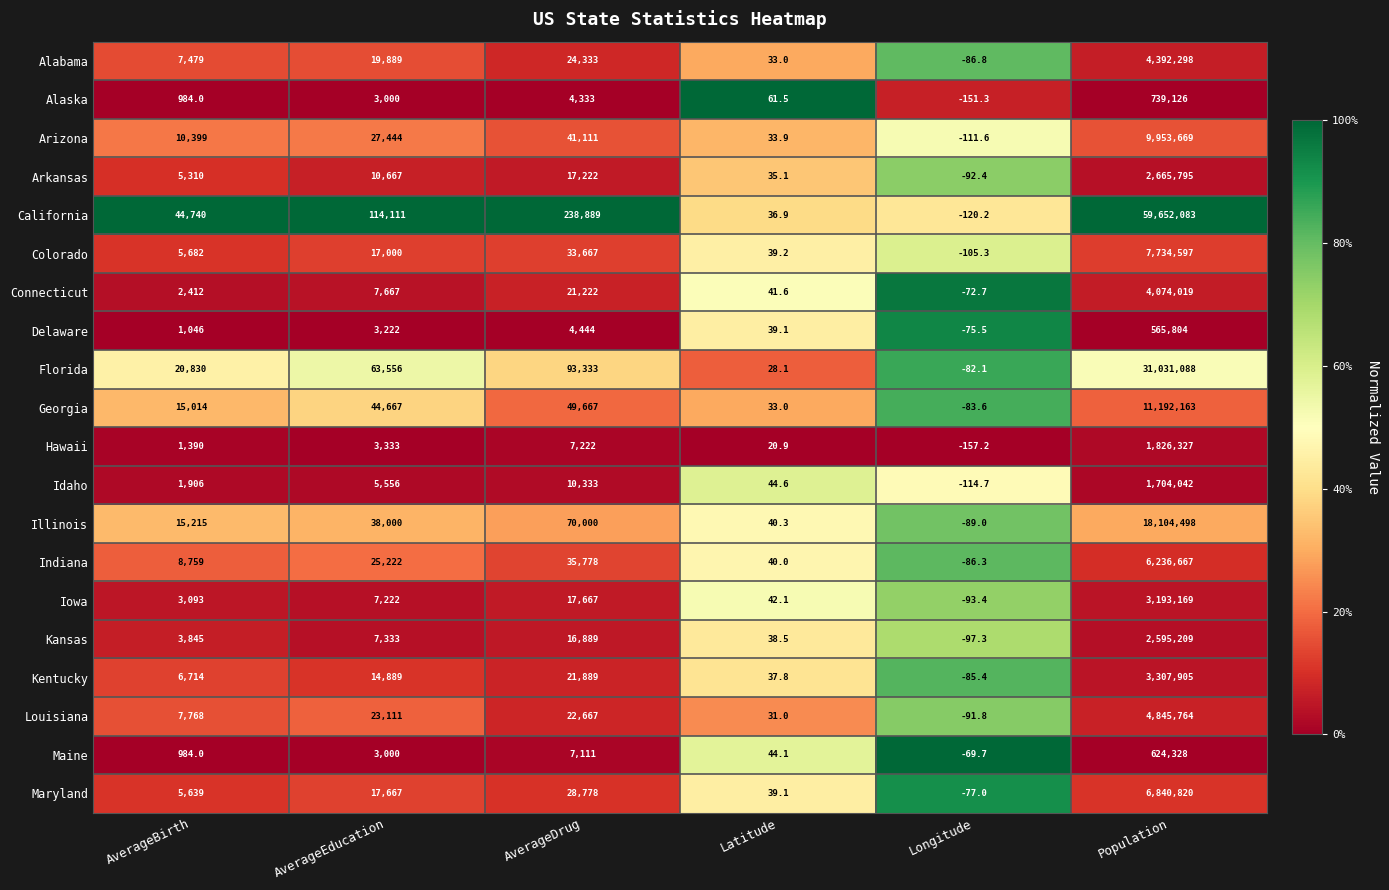

What is the maximum value for California?

59652083.0